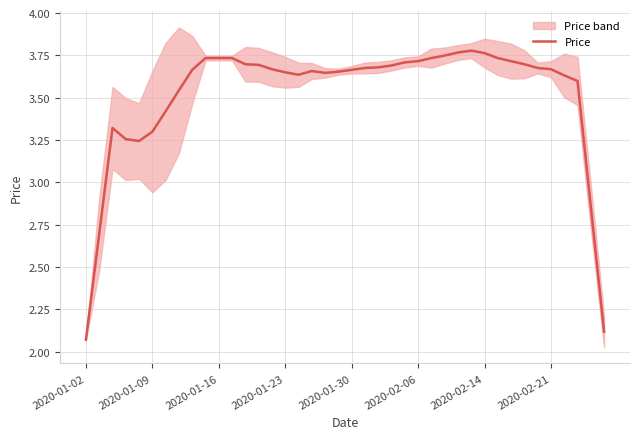

Which label corresponds to the smallest value in the chart?

2020-01-02